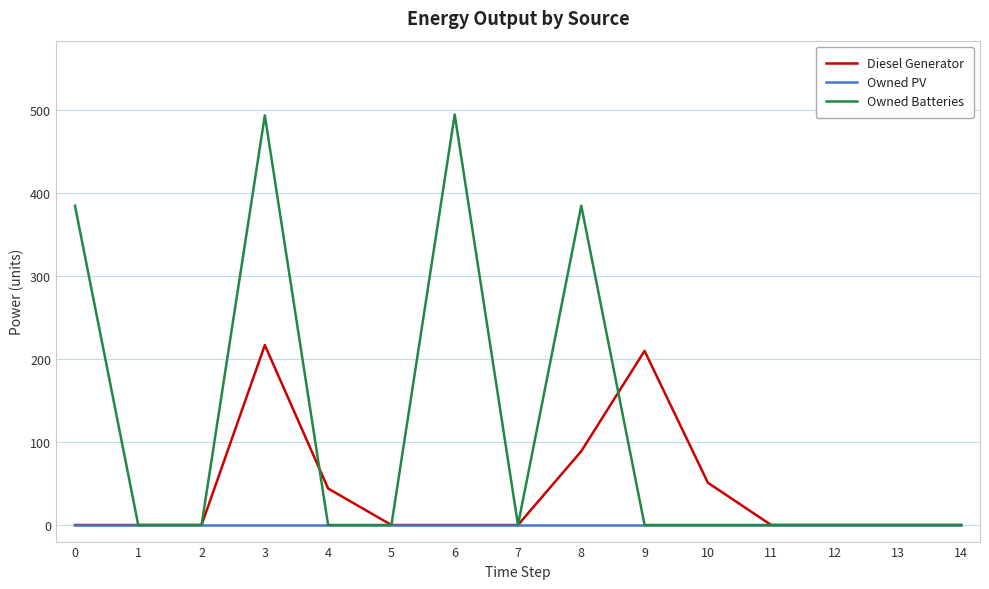

How many lines are shown in the chart?

3